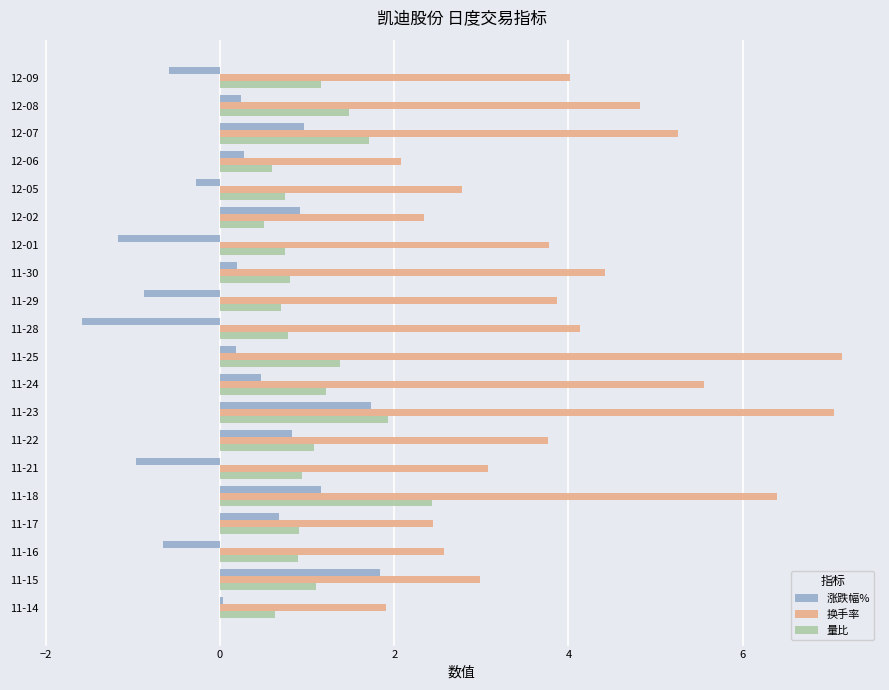

Which series has the widest spread of values?

换手率